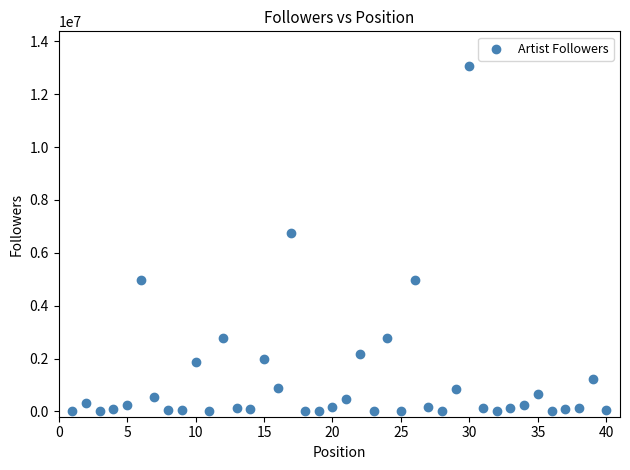

What Y value in the scatter plot is closest to 6536421?

6768896